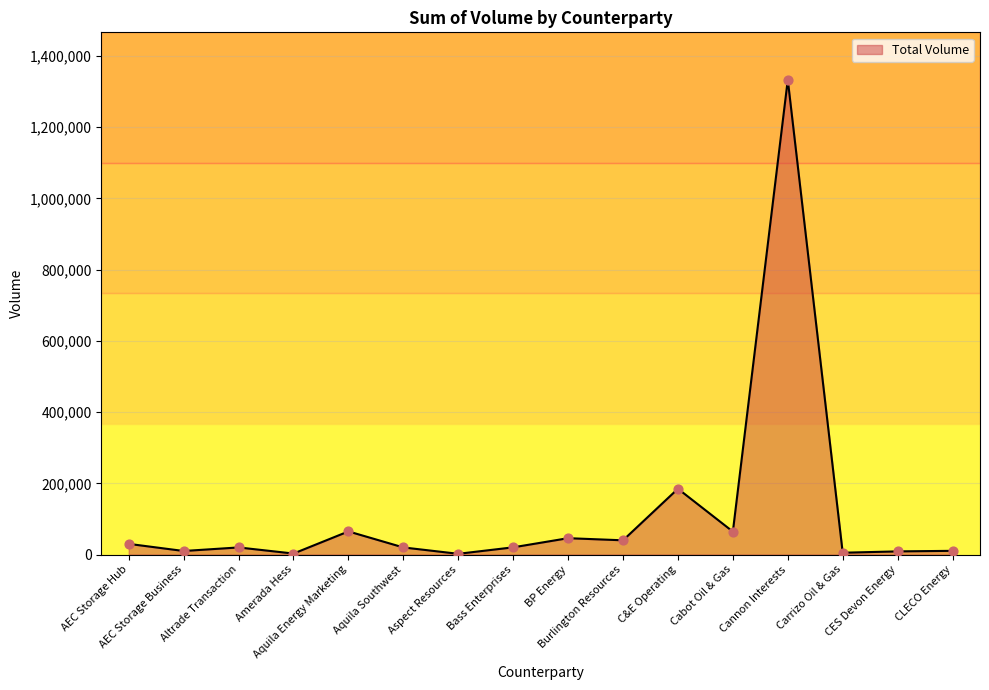

What is the change in value from Bass Enterprises to Cabot Oil & Gas?

+44190